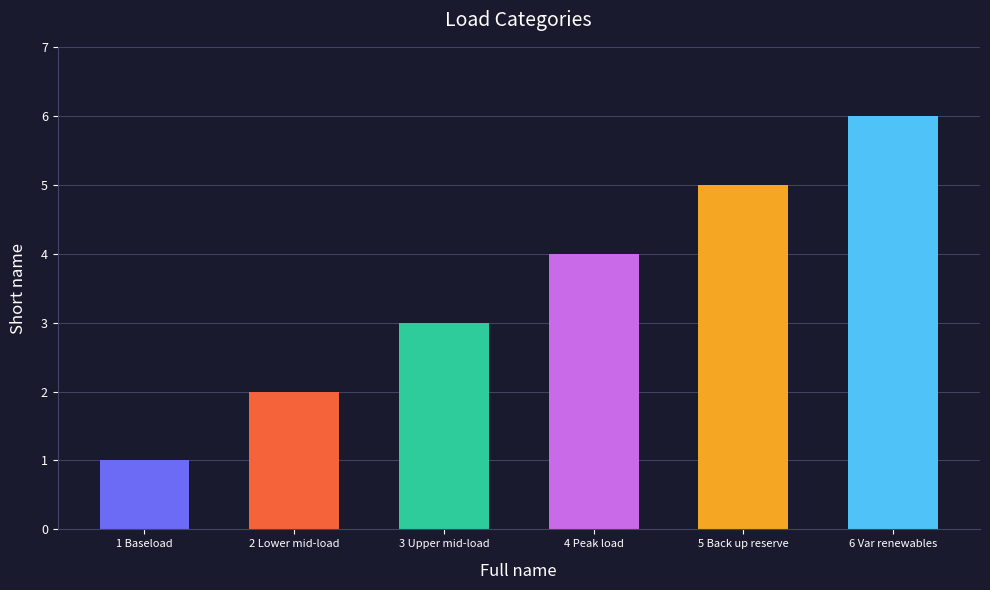

Which category has the lowest value across all series?

1 Baseload